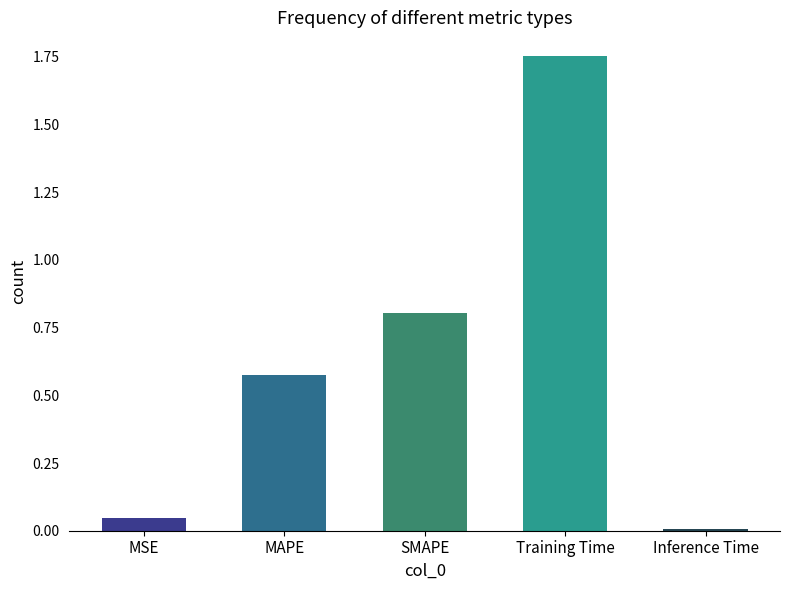

Which label corresponds to the largest value in the chart?

Training Time